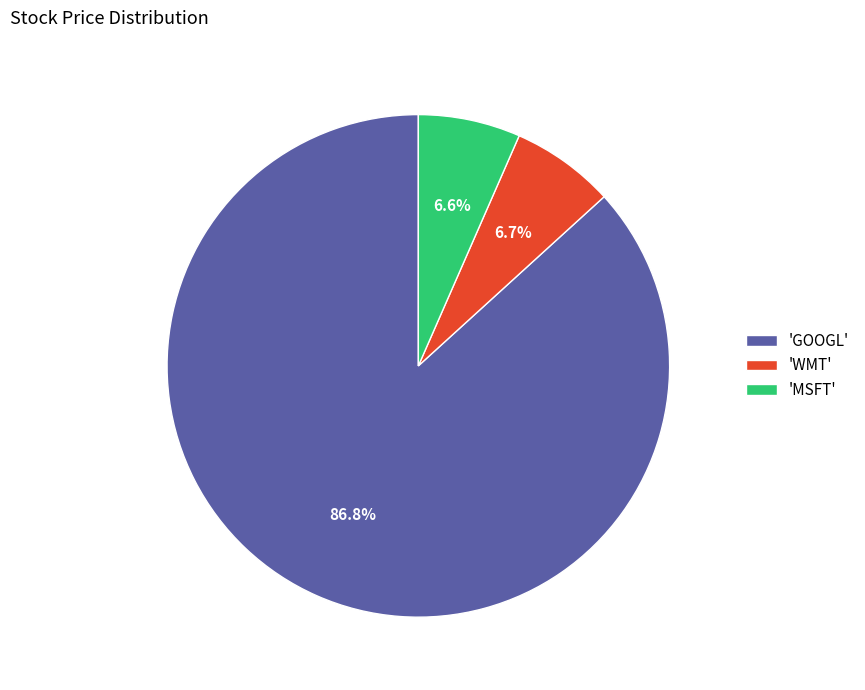

What is the largest slice in the pie chart?

'GOOGL'